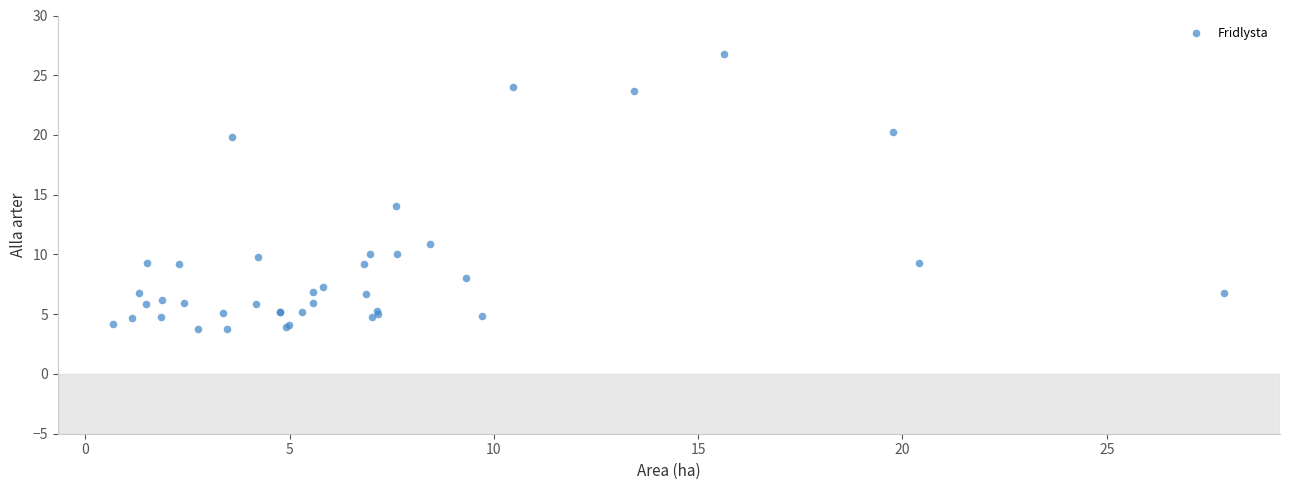

What Y value in the scatter plot is closest to 15?

14.1